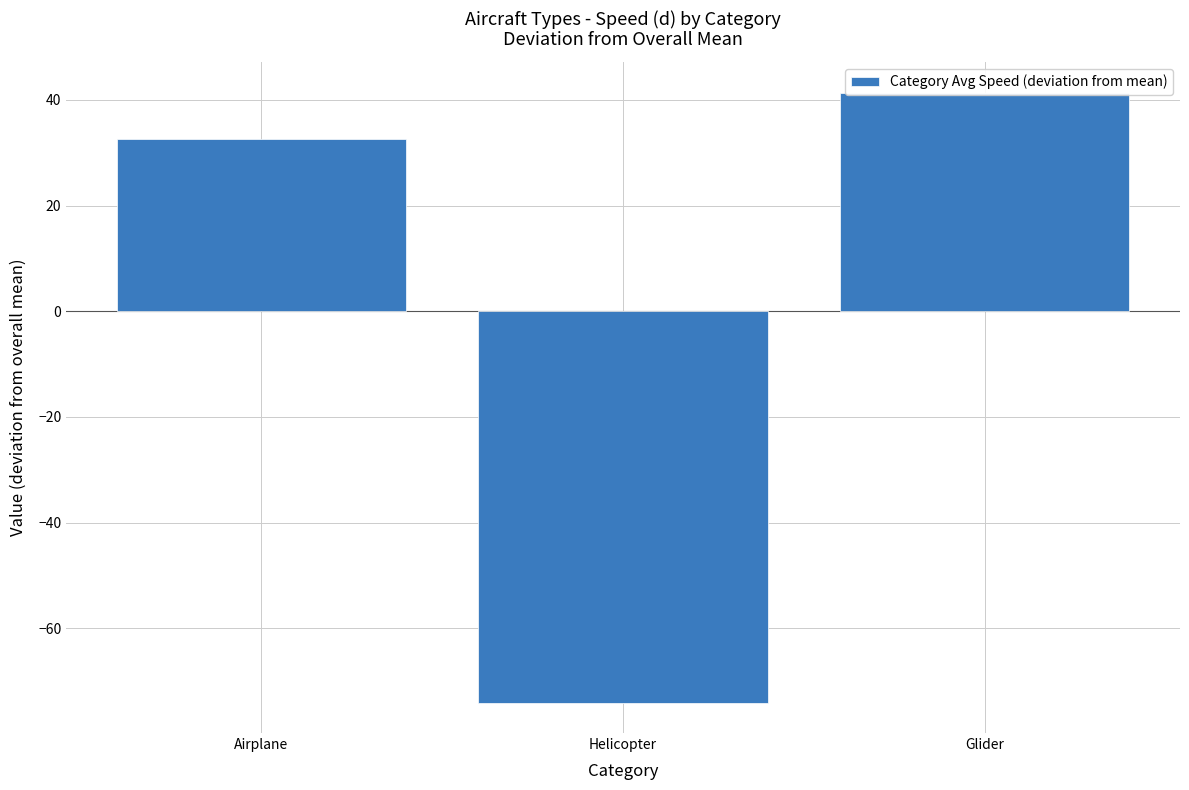

Reading right to left, list all the values displayed in this chart.

Glider=41.4	Helicopter=-74.0	Airplane=32.7